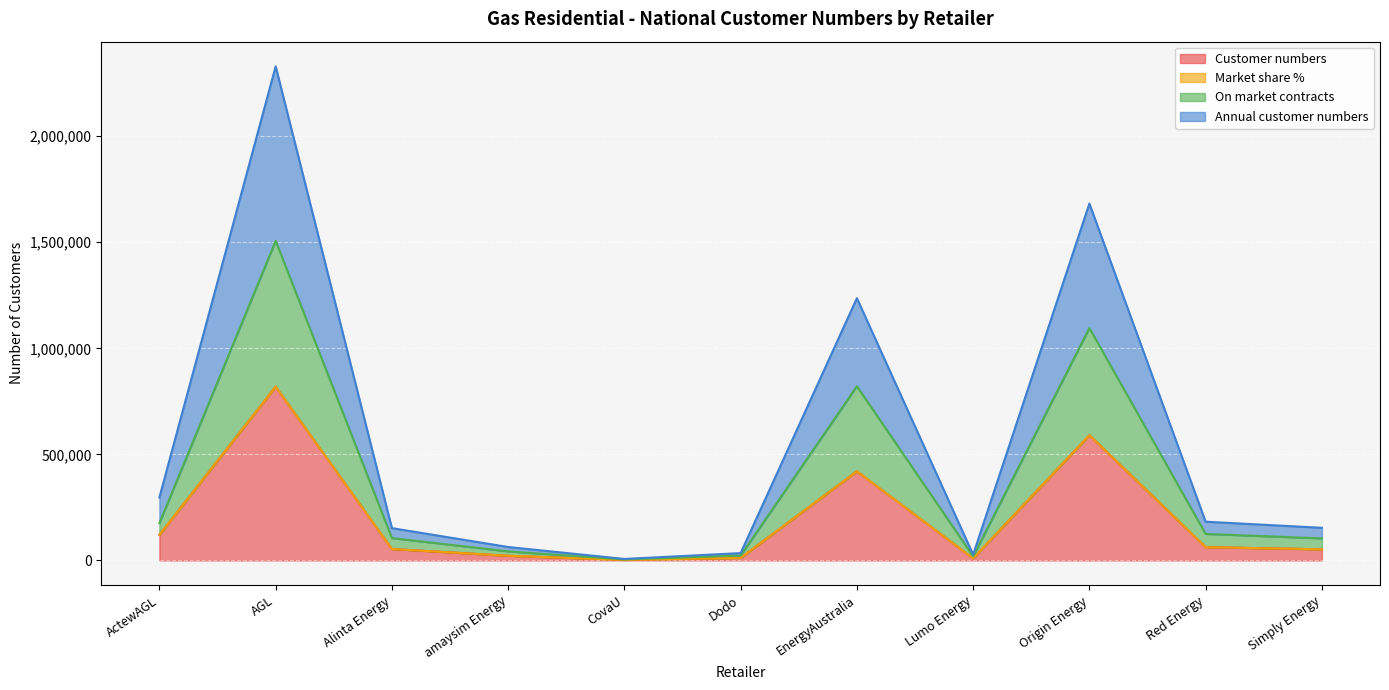

What position from the left is ActewAGL?

1